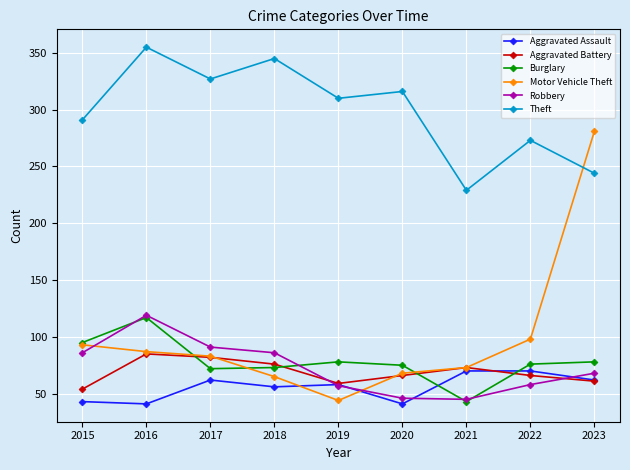

What is the minimum value for Theft?

229